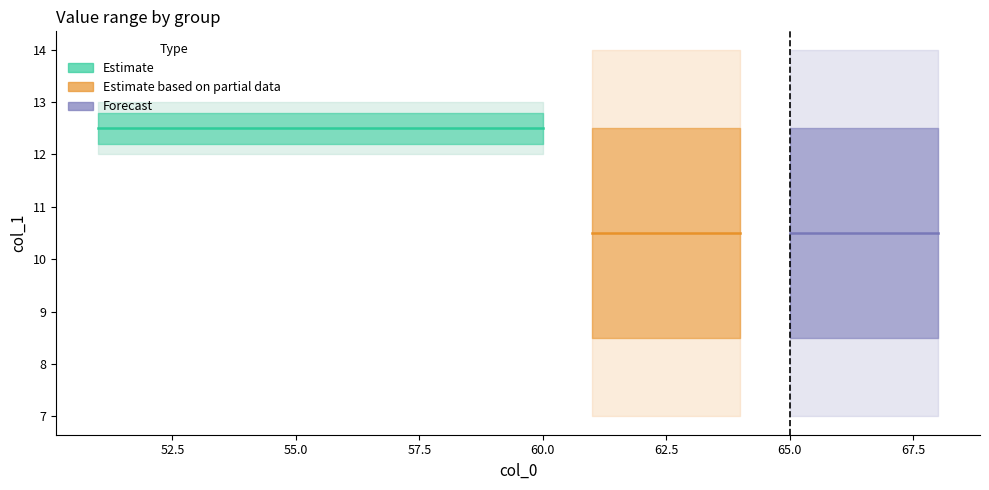

True or false: min_val and lower_band cross at least once.

False